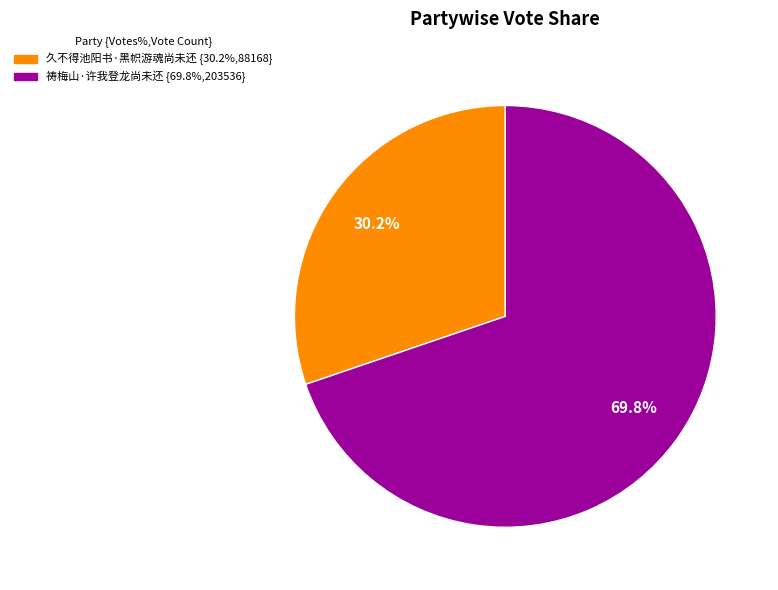

Count the number of slices in the pie.

2